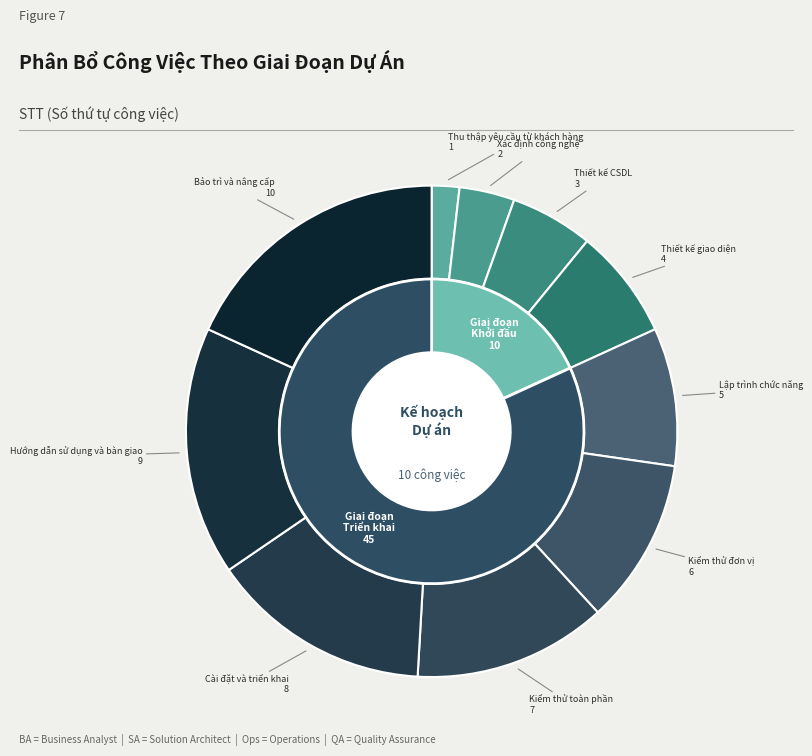

Is it true that Lập trình chức năng is 24% of the pie?

False